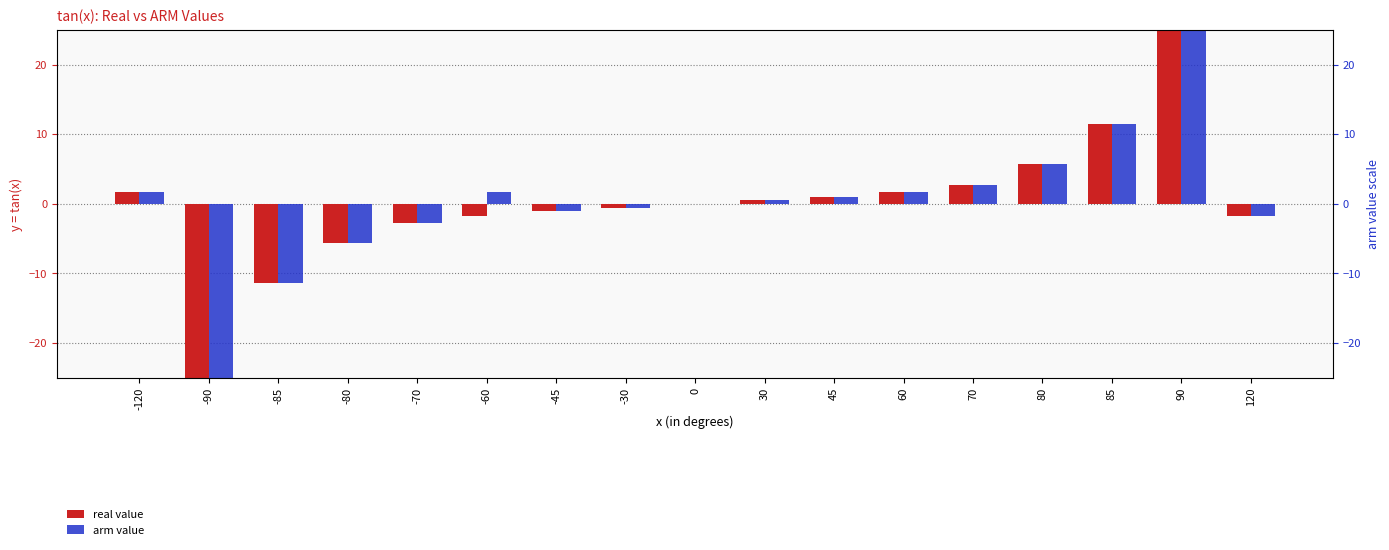

How many positive values does the arm value series have?

9